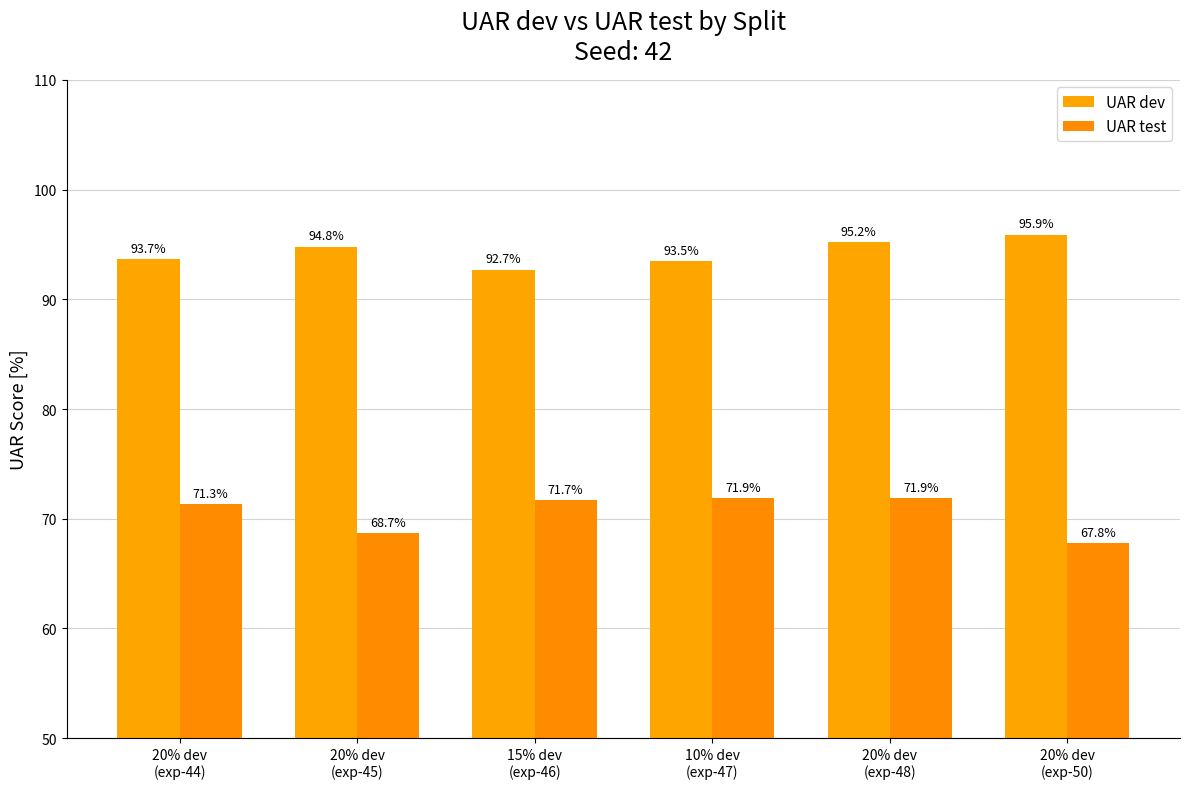

Which category has the highest value in the UAR test series?

10% dev
(exp-47)